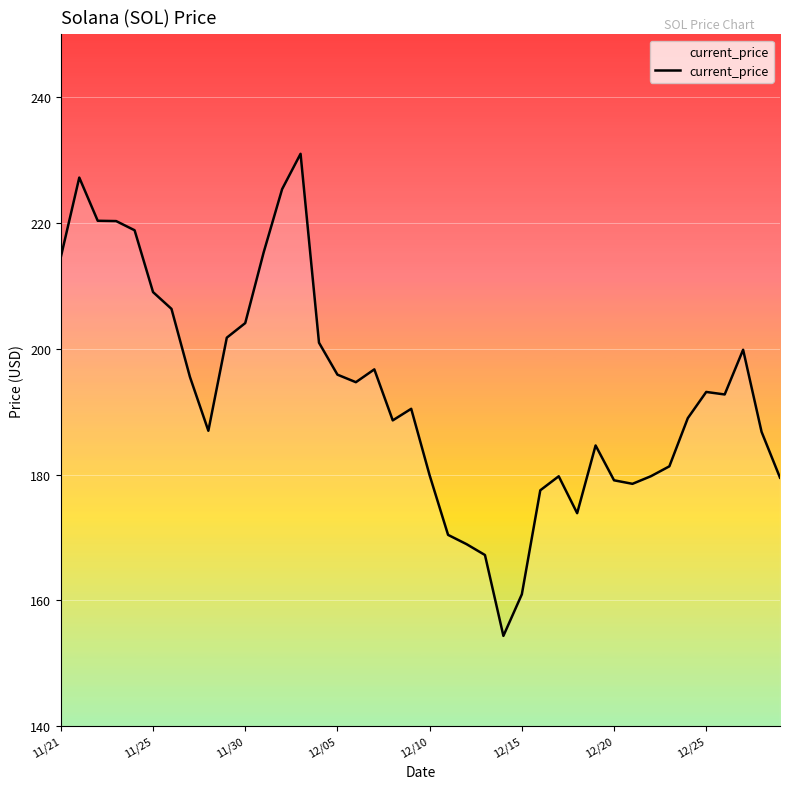

What is the greatest value displayed?

231.0